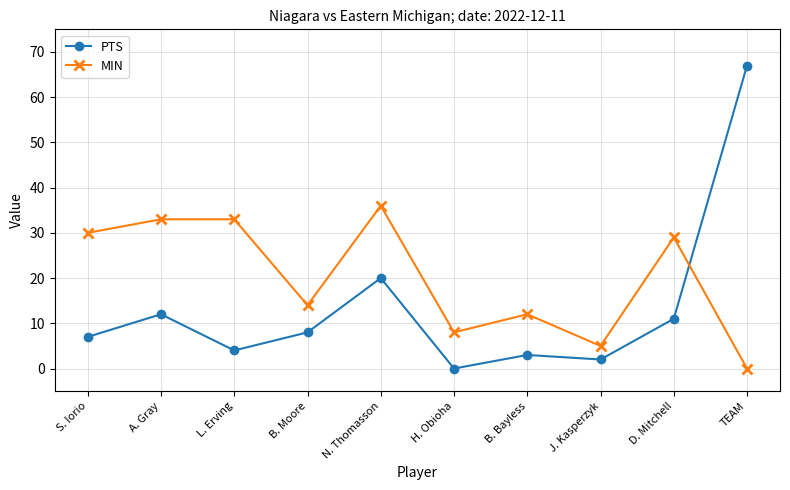

What is the difference between the maximum and minimum values in the PTS series?

67